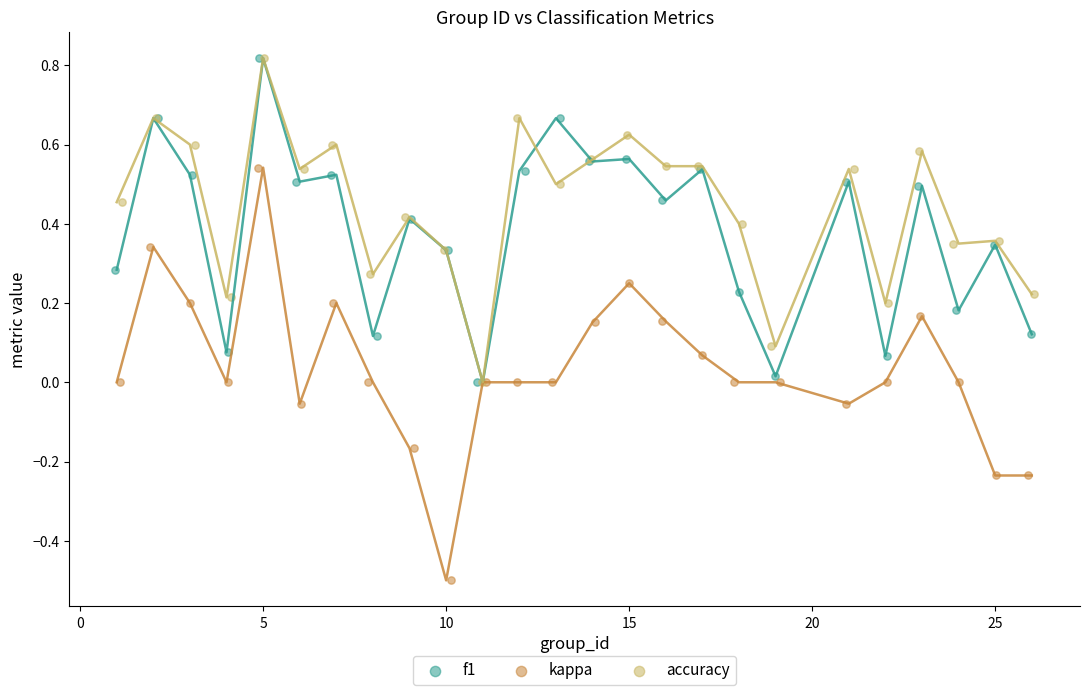

Which series reaches the minimum Y coordinate?

kappa